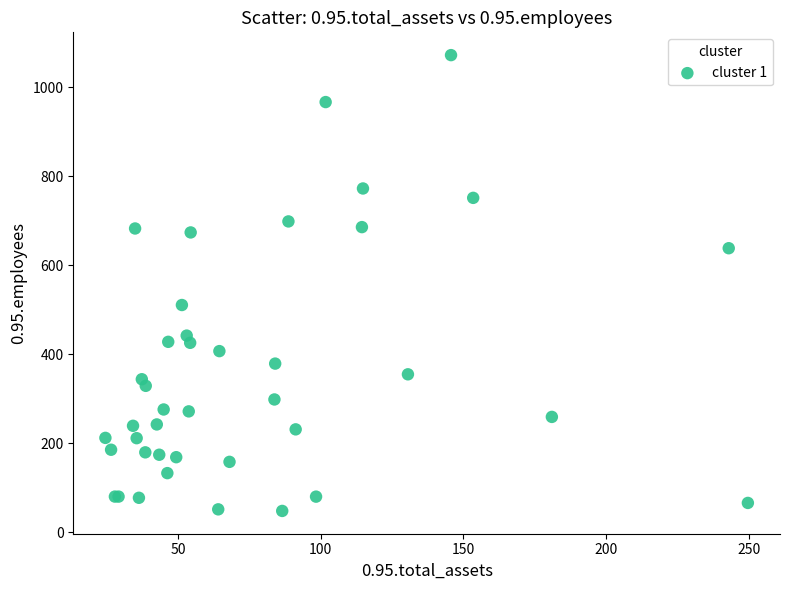

What Y value in the scatter plot is closest to 559?

510.6